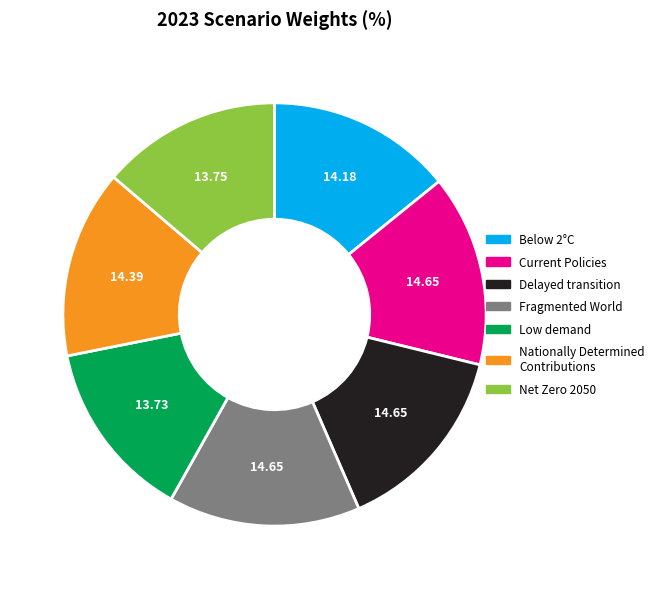

The Fragmented World slice represents 28% of the pie. True or false?

False